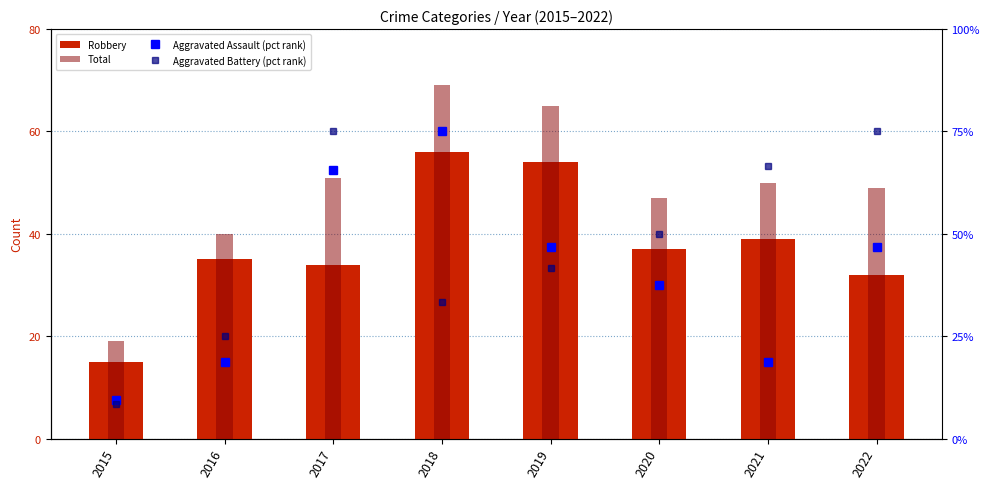

At which label does Robbery first exceed 37?

2018